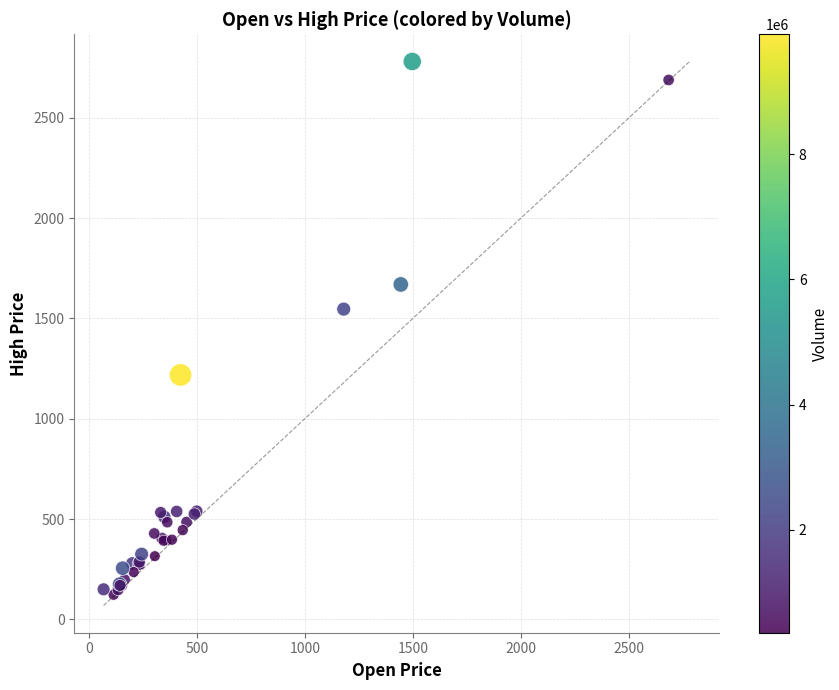

What Y value in the scatter plot is closest to 1451?

1546.1